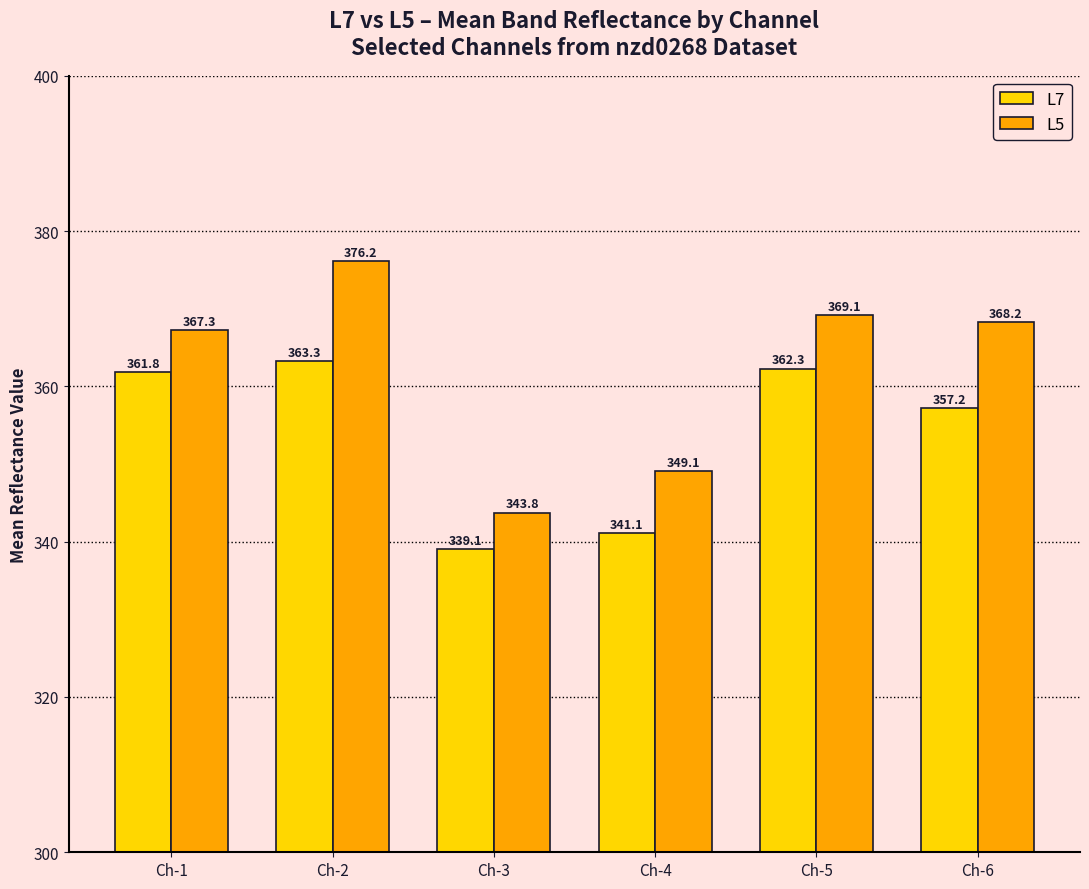

Where does the L7 series first go above 361?

Ch-1